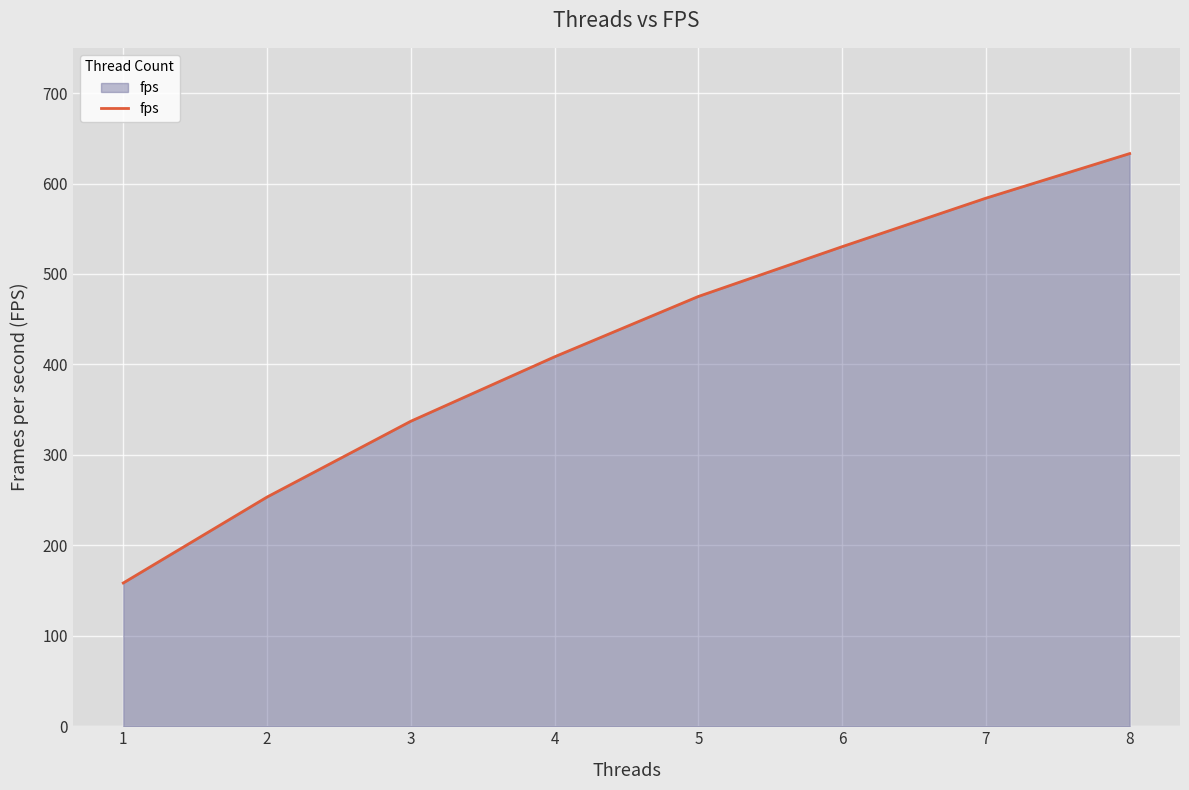

What is the difference between the values at 2 and 3?

83.8